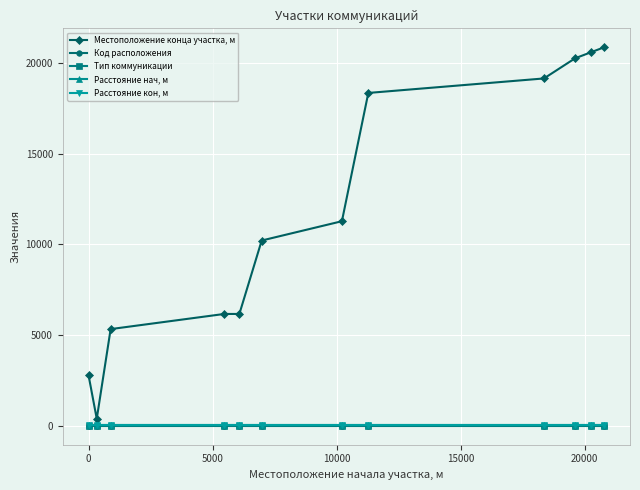

True or false: Тип коммуникации has more than 0 points higher than both neighbors.

False